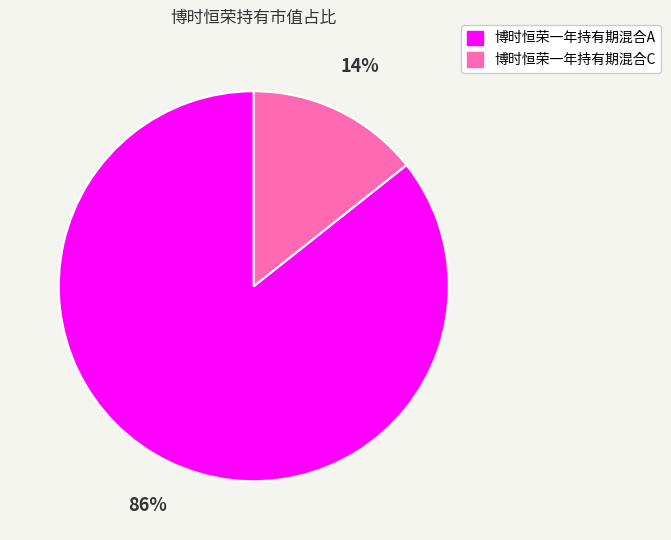

Combined, do 博时恒荣一年持有期混合A and 博时恒荣一年持有期混合C account for over 50%?

Yes